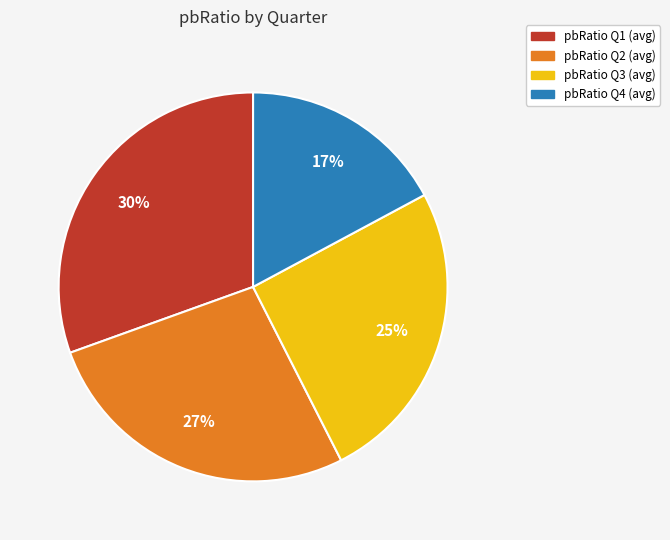

How many segments does this pie chart have?

4